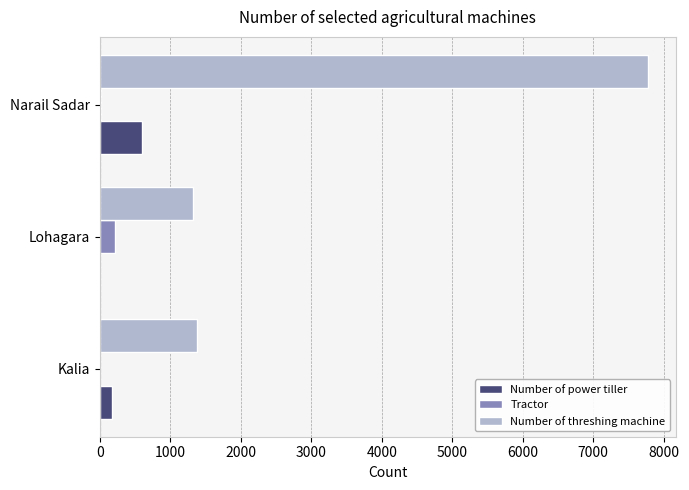

Which series has the largest total across all categories?

Number of threshing machine